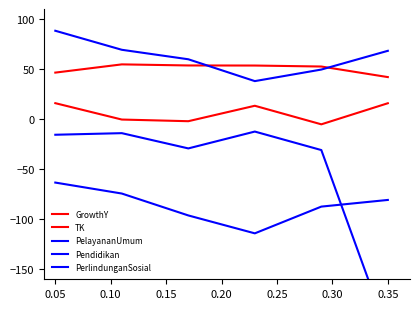

The GrowthY series shows 54.7 at 0.10. True or false?

True